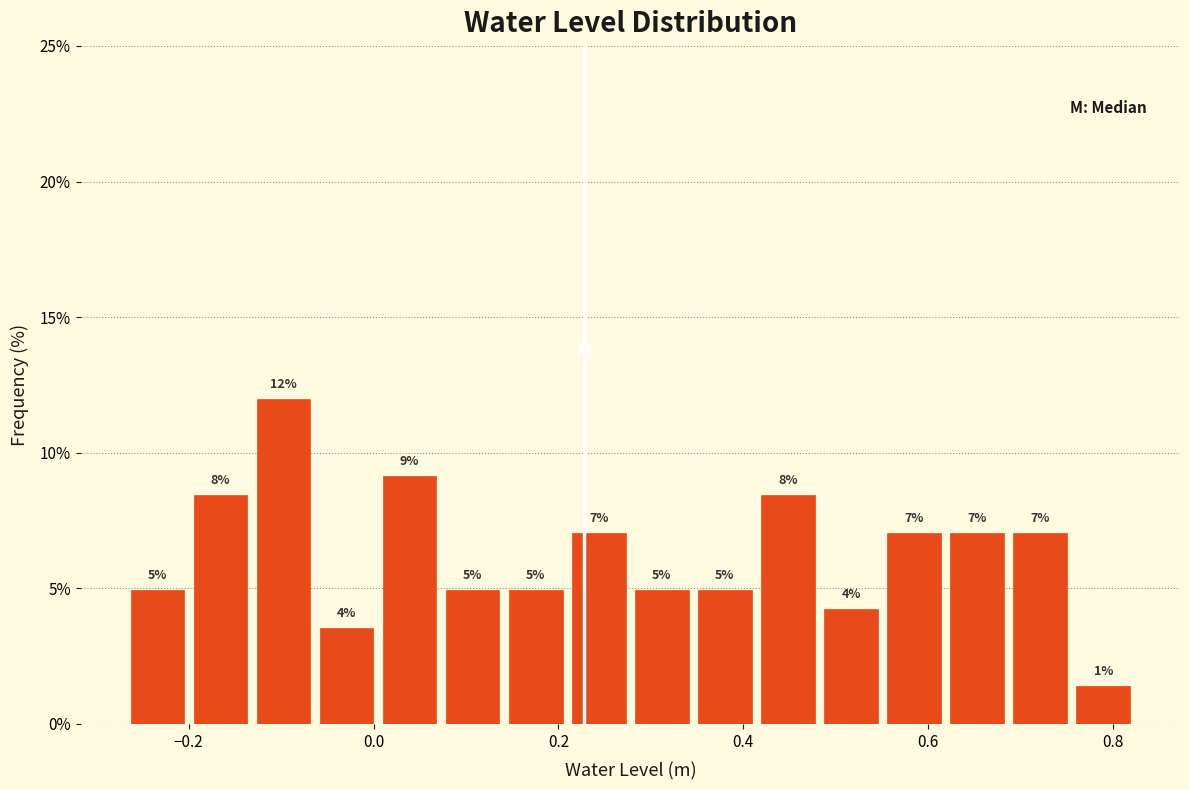

Read against the x-axis, roughly where is the centre of the tallest bar?

-0.10